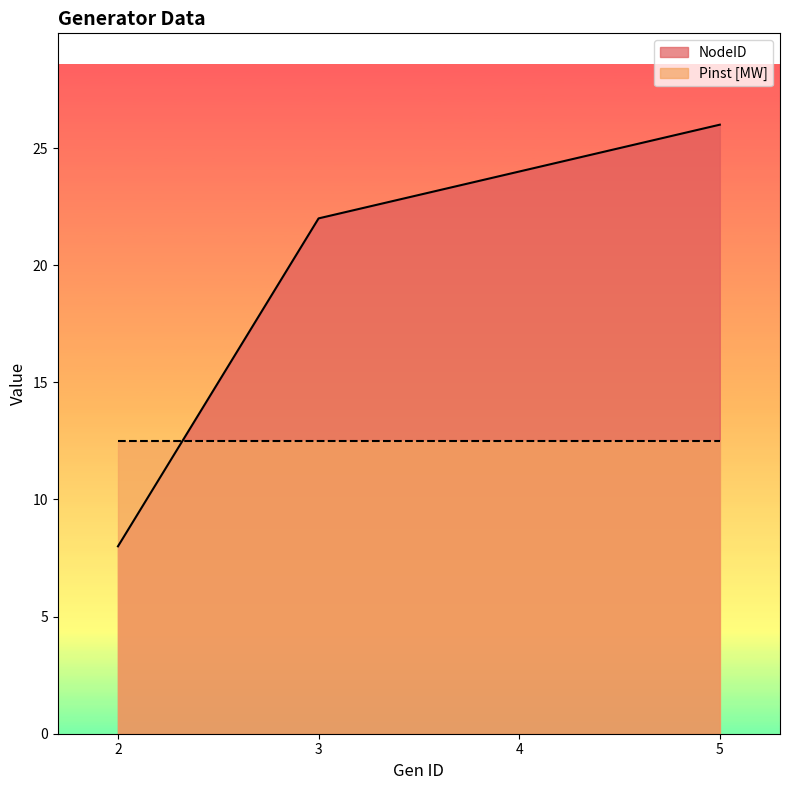

Is it true that the value at 4 is 24?

True